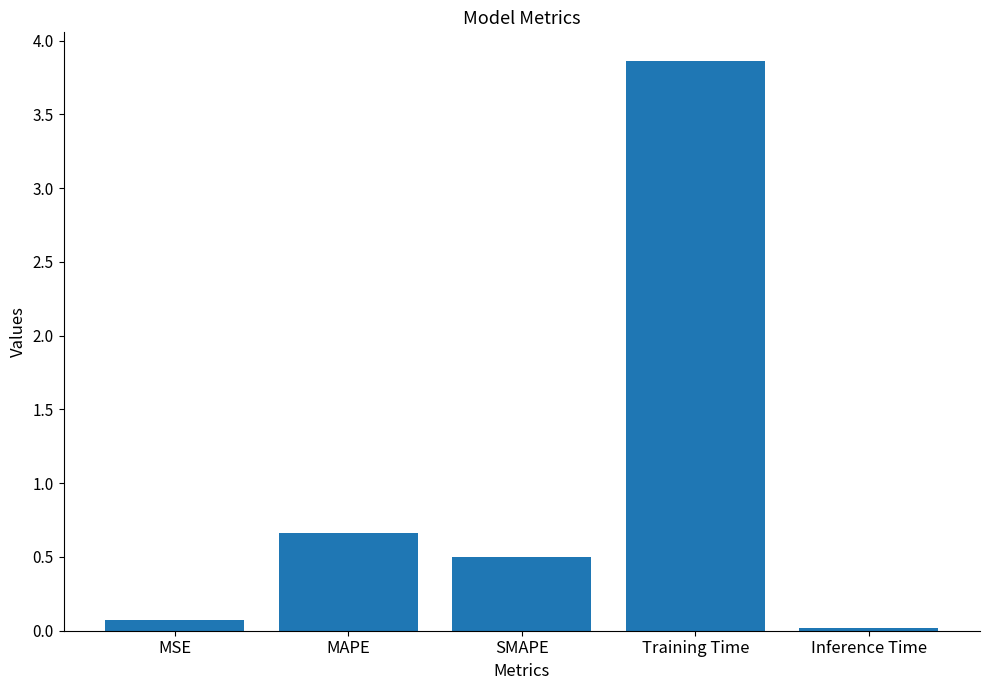

What is the average value?

1.0